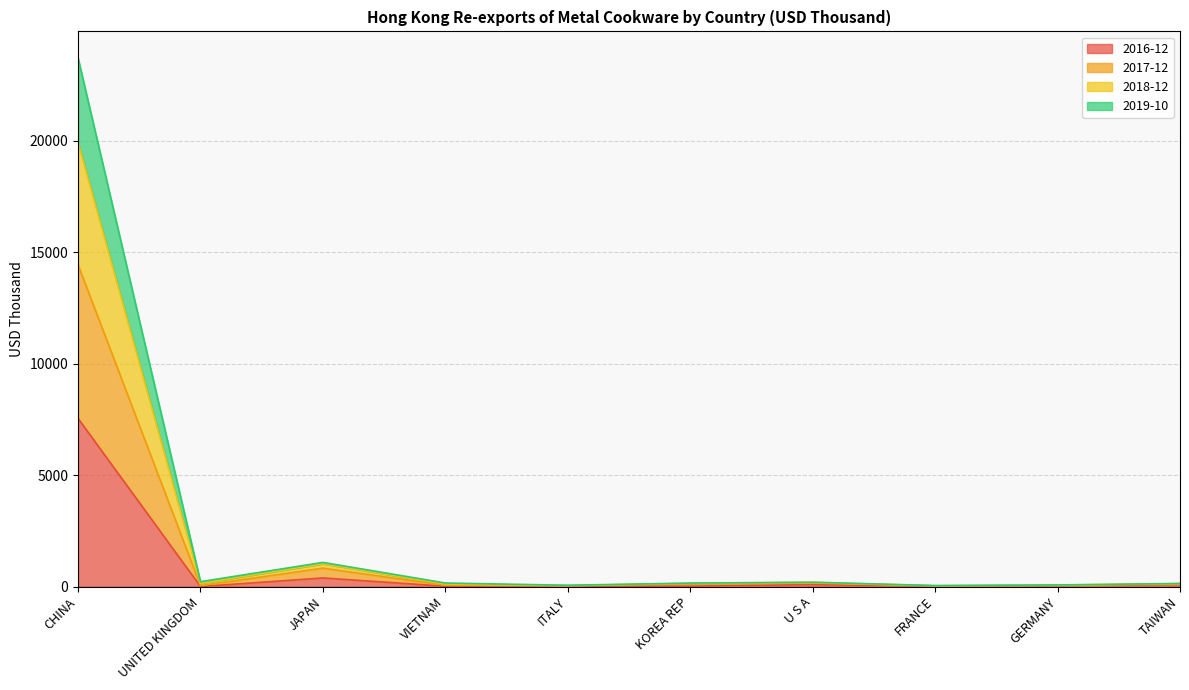

Which category has the highest value in the 2016-12 series?

CHINA